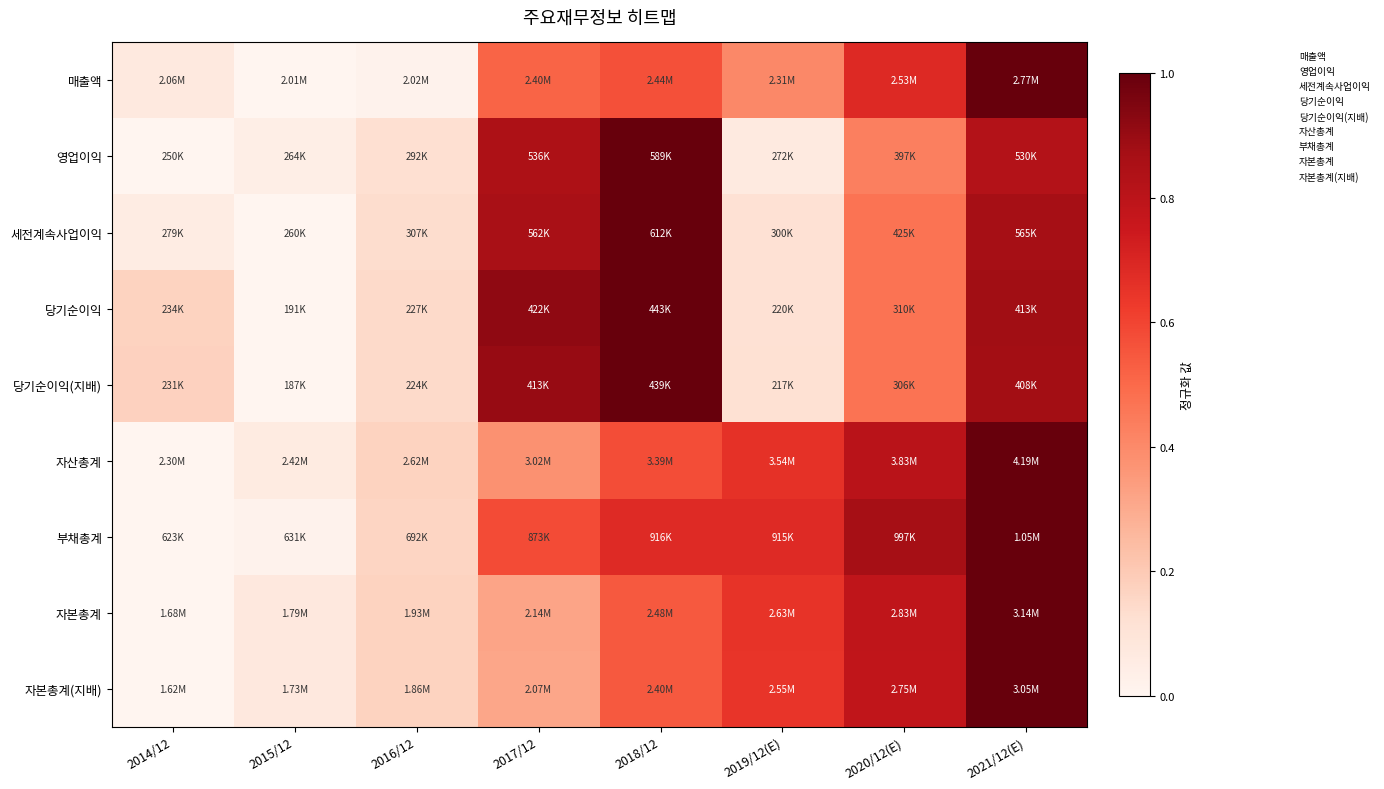

Reading right to left, list all the values displayed in this chart.

매출액: 2021/12(E)=1.0	2020/12(E)=0.7	2019/12(E)=0.4	2018/12=0.6	2017/12=0.5	2016/12=0.0	2015/12=0.0	2014/12=0.1
영업이익: 2021/12(E)=0.8	2020/12(E)=0.4	2019/12(E)=0.1	2018/12=1.0	2017/12=0.8	2016/12=0.1	2015/12=0.0	2014/12=0.0
세전계속사업이익: 2021/12(E)=0.9	2020/12(E)=0.5	2019/12(E)=0.1	2018/12=1.0	2017/12=0.9	2016/12=0.1	2015/12=0.0	2014/12=0.1
당기순이익: 2021/12(E)=0.9	2020/12(E)=0.5	2019/12(E)=0.1	2018/12=1.0	2017/12=0.9	2016/12=0.1	2015/12=0.0	2014/12=0.2
당기순이익(지배): 2021/12(E)=0.9	2020/12(E)=0.5	2019/12(E)=0.1	2018/12=1.0	2017/12=0.9	2016/12=0.1	2015/12=0.0	2014/12=0.2
자산총계: 2021/12(E)=1.0	2020/12(E)=0.8	2019/12(E)=0.7	2018/12=0.6	2017/12=0.4	2016/12=0.2	2015/12=0.1	2014/12=0.0
부채총계: 2021/12(E)=1.0	2020/12(E)=0.9	2019/12(E)=0.7	2018/12=0.7	2017/12=0.6	2016/12=0.2	2015/12=0.0	2014/12=0.0
자본총계: 2021/12(E)=1.0	2020/12(E)=0.8	2019/12(E)=0.6	2018/12=0.5	2017/12=0.3	2016/12=0.2	2015/12=0.1	2014/12=0.0
자본총계(지배): 2021/12(E)=1.0	2020/12(E)=0.8	2019/12(E)=0.6	2018/12=0.5	2017/12=0.3	2016/12=0.2	2015/12=0.1	2014/12=0.0